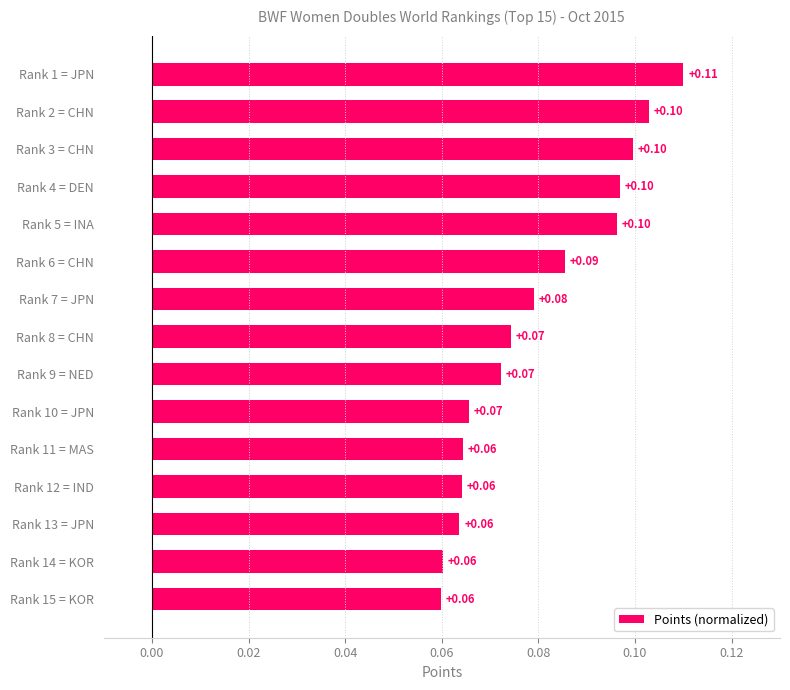

Which has a higher value, Rank 6 = CHN or Rank 4 = DEN?

Rank 4 = DEN